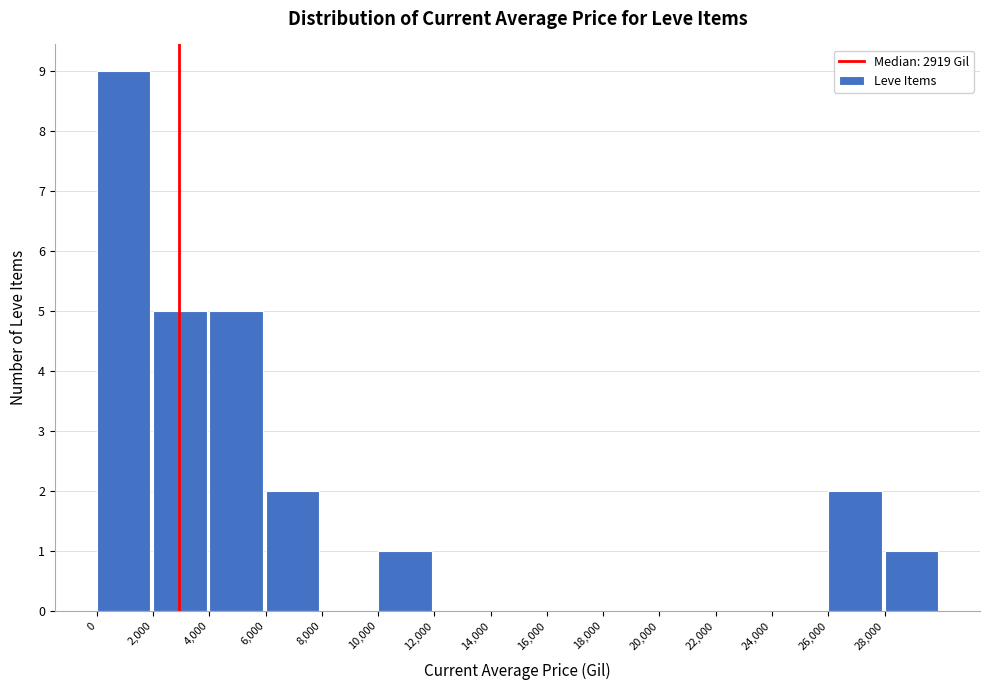

What is the height of the bar covering 2000 to 4000 on the x-axis? The values are not printed on the chart, so give them approximately, as read against the axis.

5